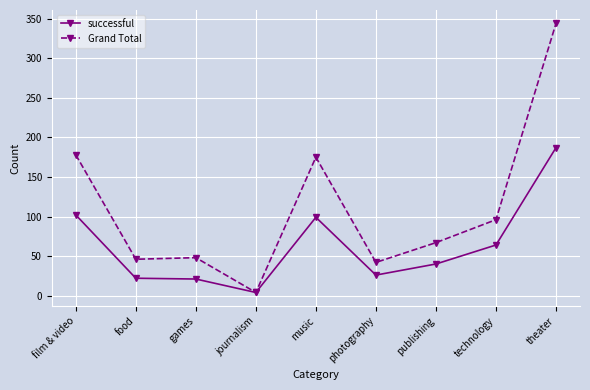

The successful series shows 102 at film & video. True or false?

True